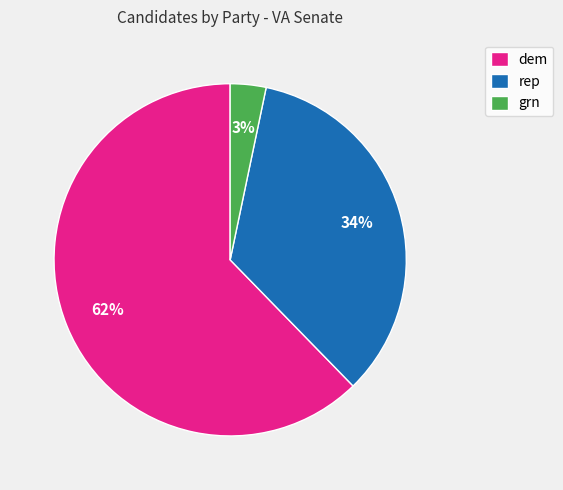

Count the number of slices in the pie.

3